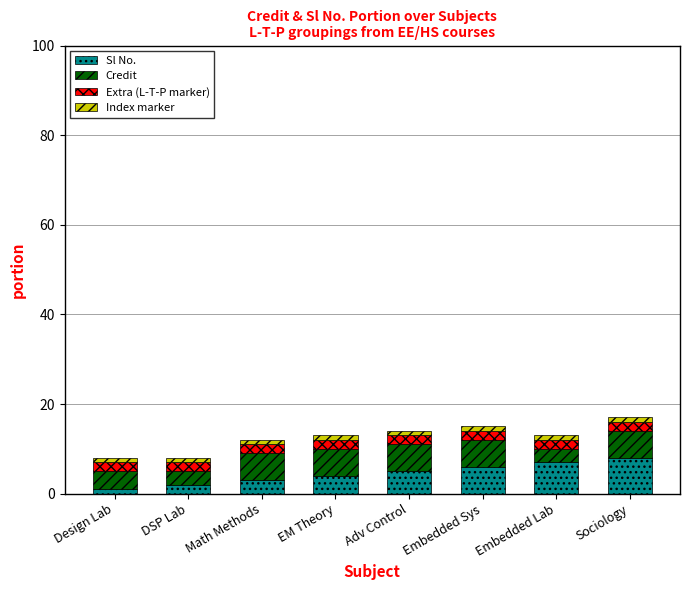

Are the bars grouped side by side (vs. stacked)?

No